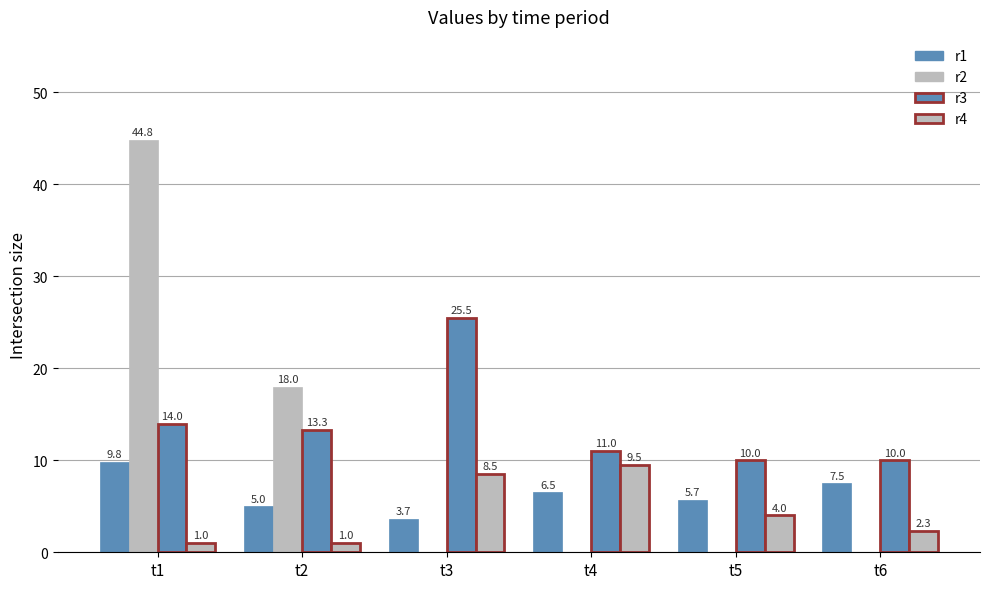

How many data points does each series have?

6